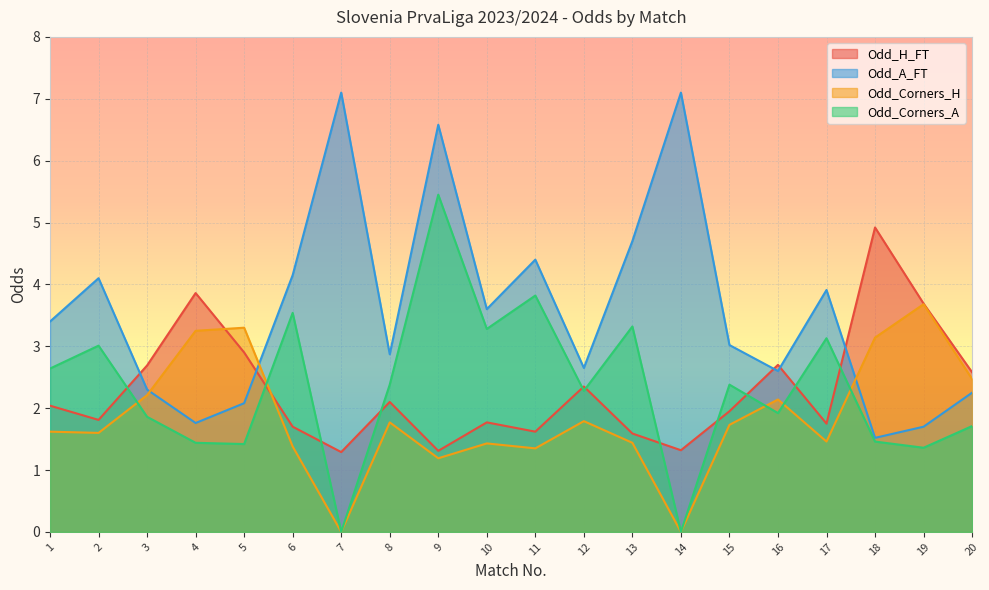

At 15, list the series in order from smallest to largest.

Odd_Corners_H, Odd_H_FT, Odd_Corners_A, Odd_A_FT